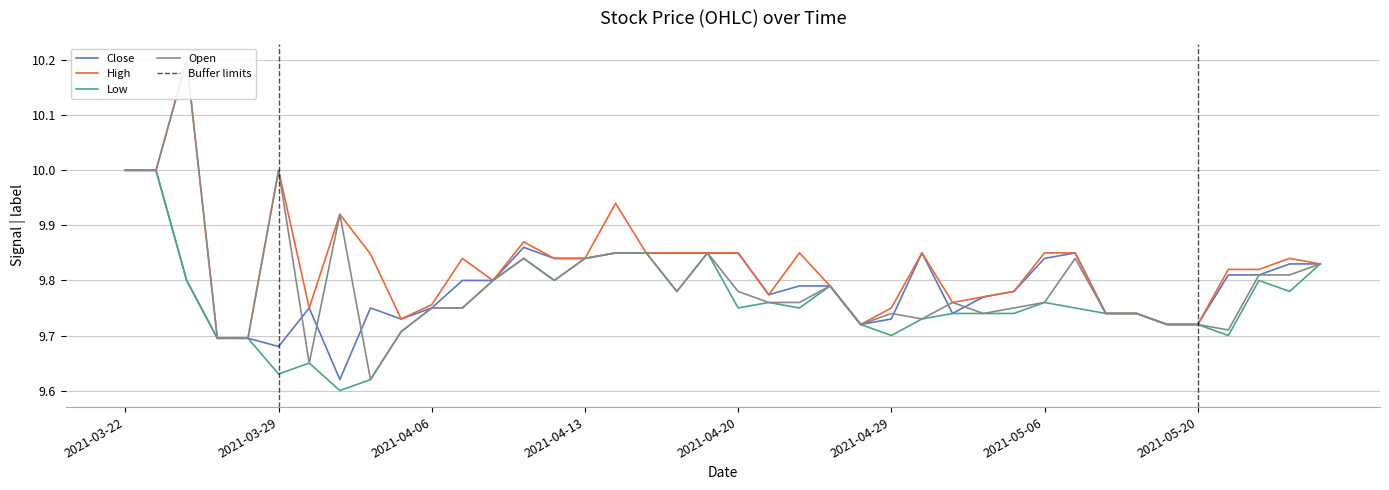

What is the approximate value of Low at 2021-03-29?

9.6